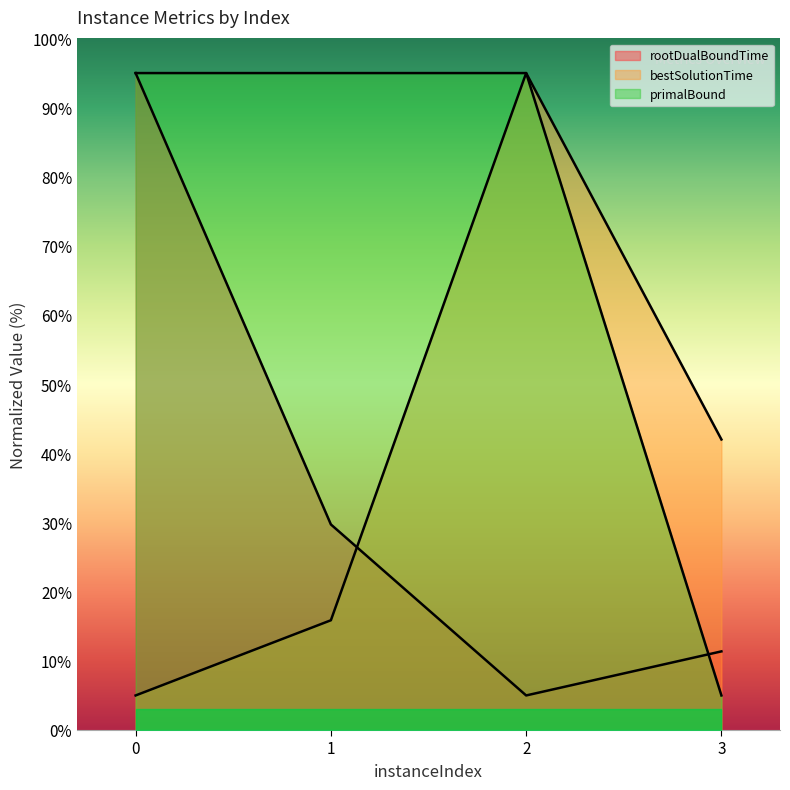

At 0, list the series in order from largest to smallest.

rootDualBoundTime, primalBound, bestSolutionTime